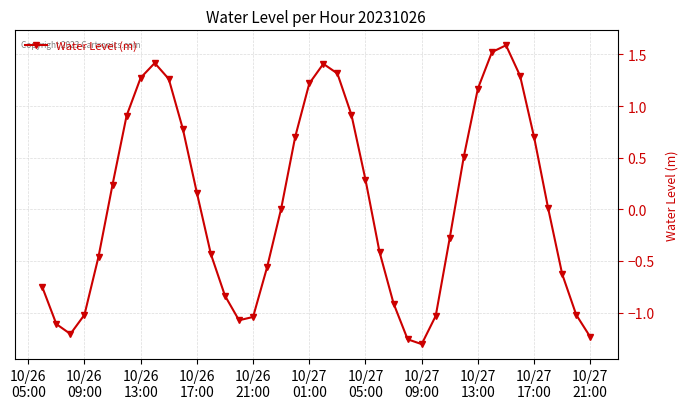

How many points are higher than both their immediate neighbors (excluding endpoints)?

3